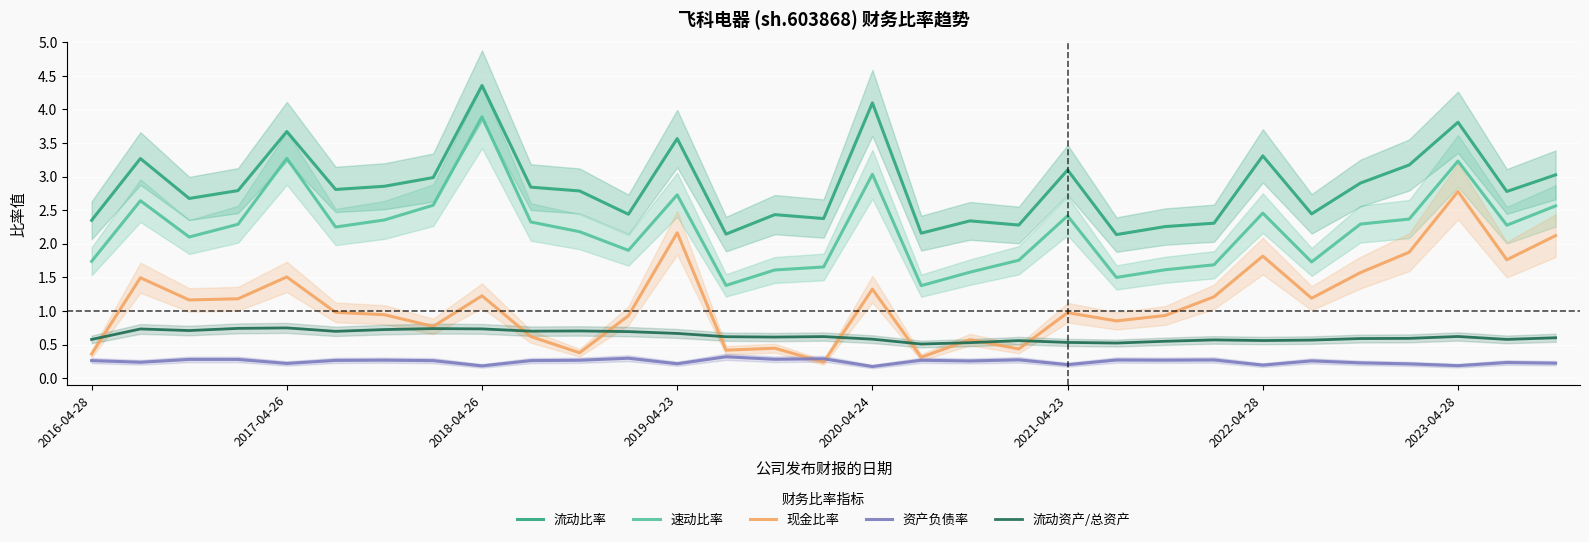

What are all the series names shown in the legend?

流动比率, 速动比率, 现金比率, 资产负债率, 流动资产/总资产